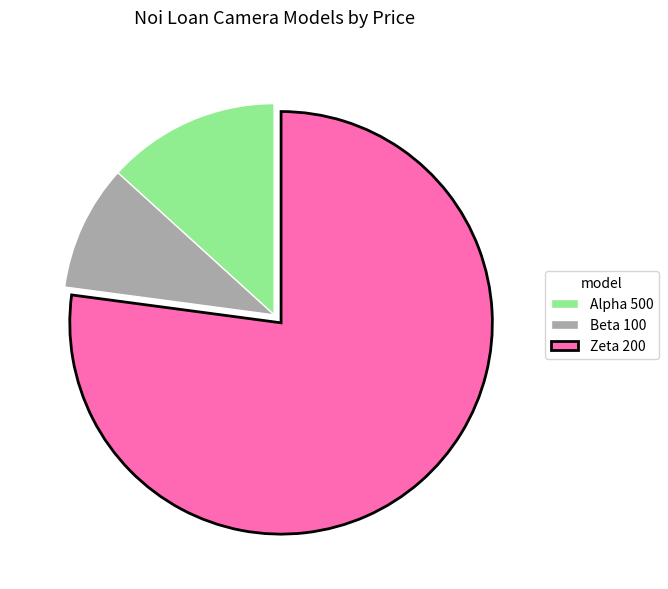

Rank the categories by value from highest to lowest.

Zeta 200, Alpha 500, Beta 100